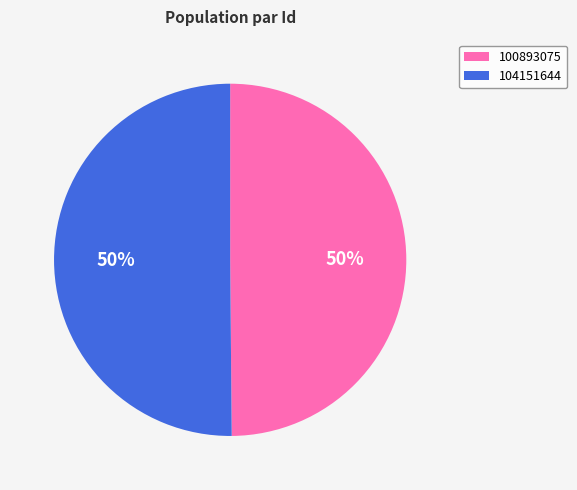

To the nearest percent, what percentage of the pie is 104151644?

50%